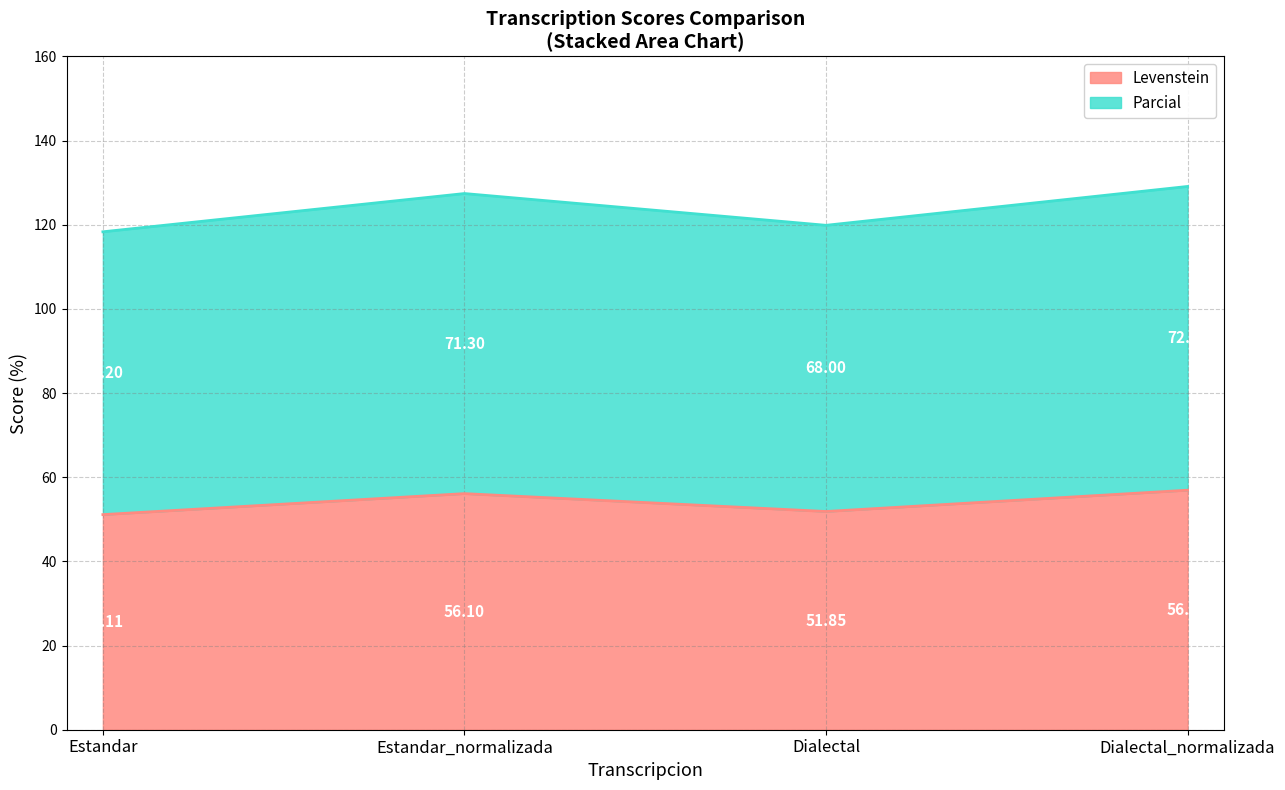

The Levenstein series shows 51.9 at Dialectal. True or false?

True